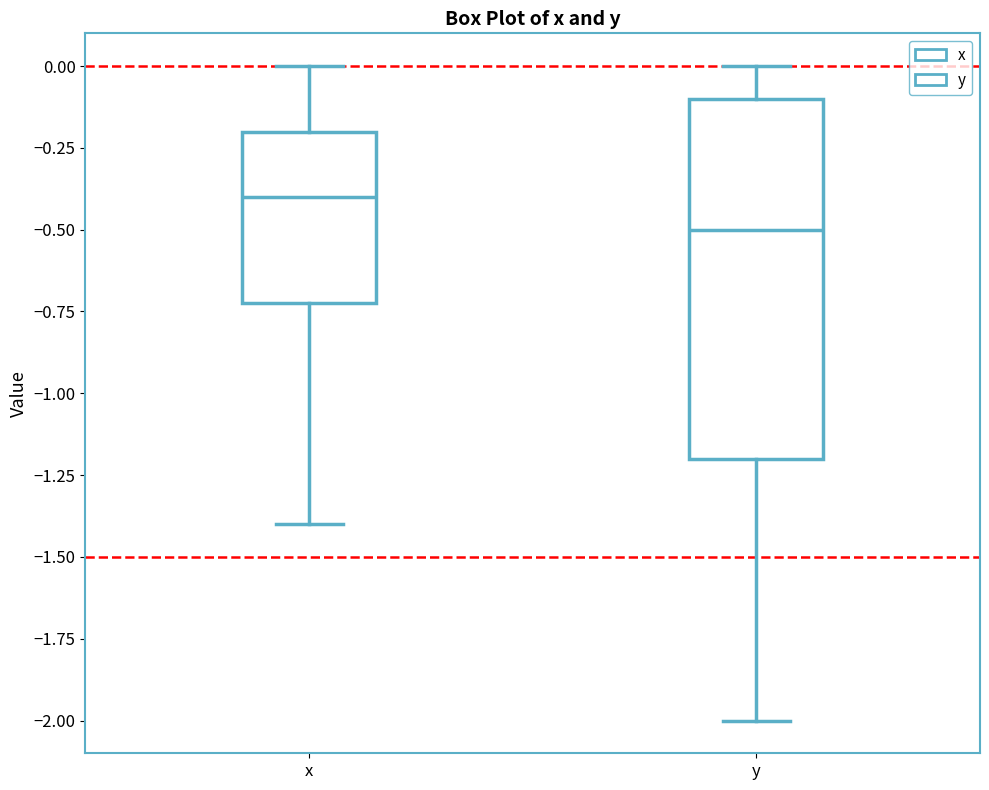

Reading left to right, read every box against the y-axis: the position of its median line, the range the box covers, and the ends of its whiskers. The values are not printed on the chart, so give them approximately, as read against the axis.

x: median -0.4, box -0.7 to -0.2, whiskers -1.4 to 0.0
y: median -0.5, box -1.2 to -0.1, whiskers -2.0 to 0.0